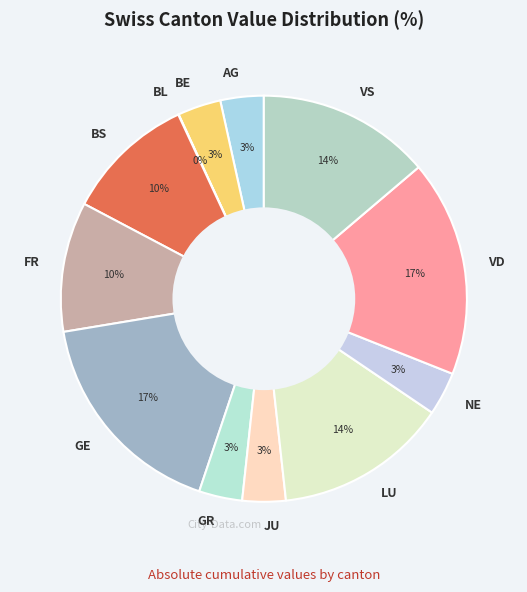

Do JU and VS together represent more than half of the pie?

No